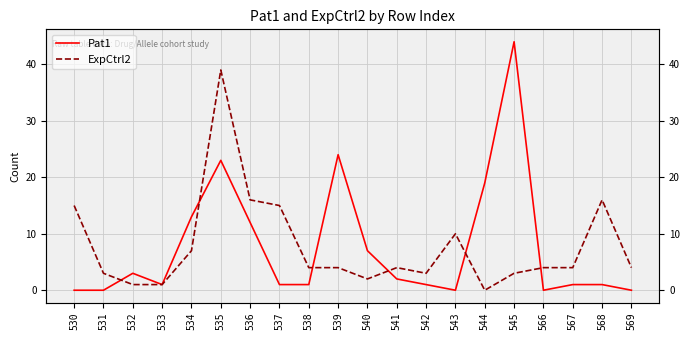

Which label corresponds to the smallest value in the chart?

530